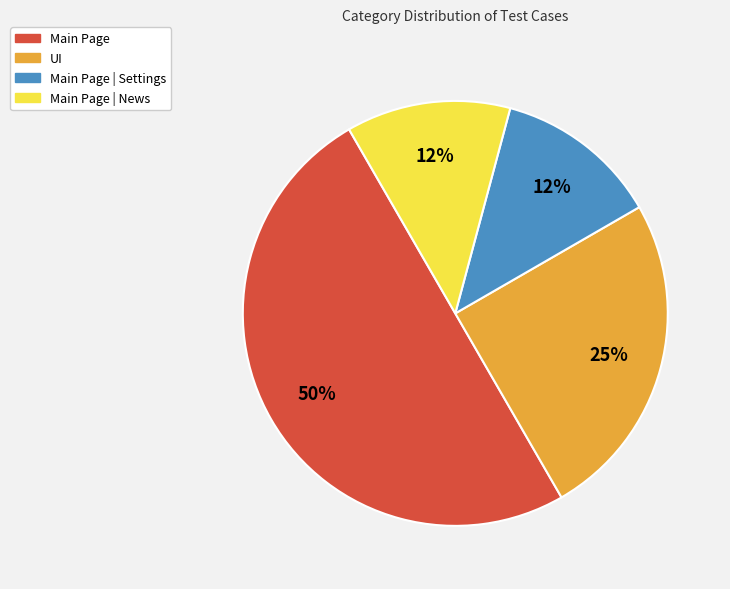

How many segments does this pie chart have?

4